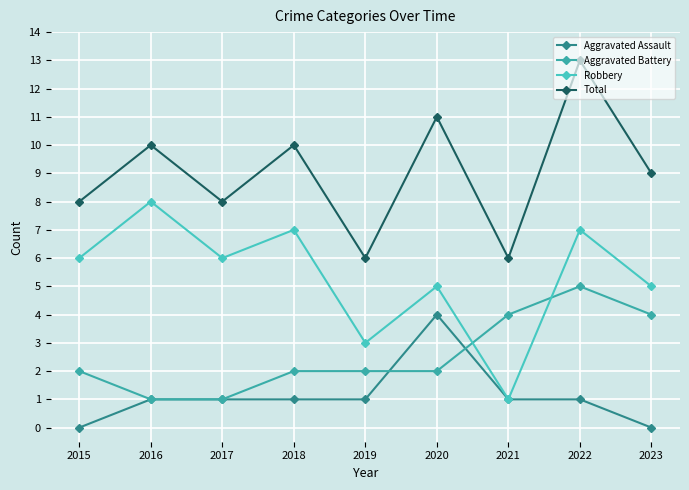

How many interior local peaks does the Total series have?

4